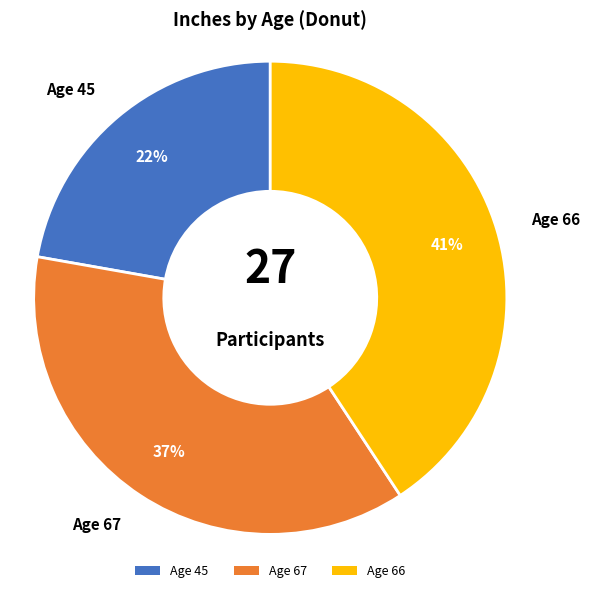

What percentage is the Age 67 slice, to the nearest percent?

37%